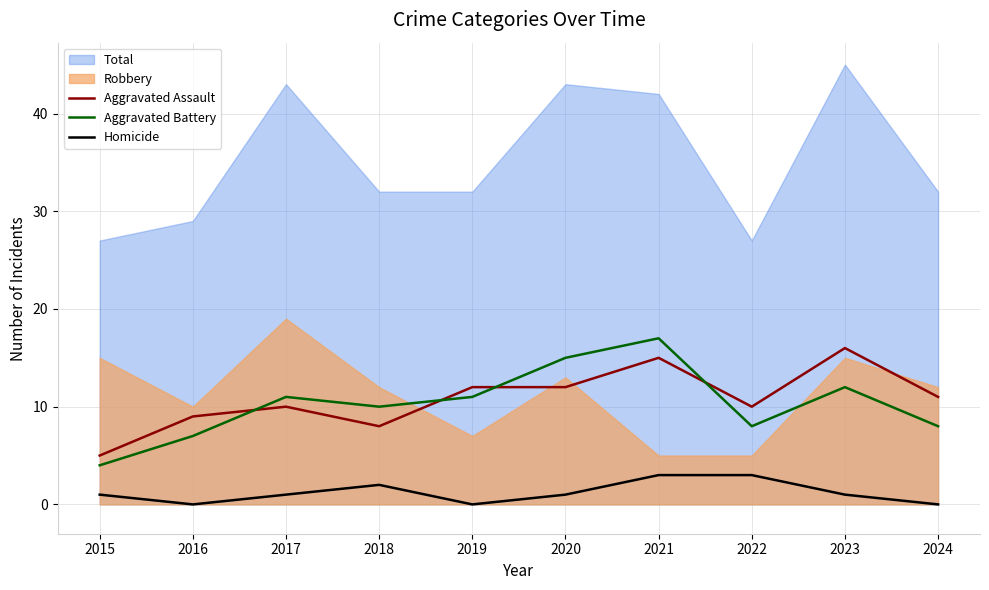

Does the chart display data point markers on the line(s)?

No